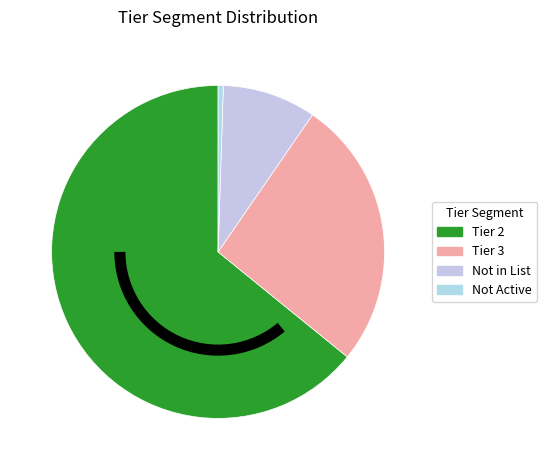

Which slice is the largest?

Tier 2